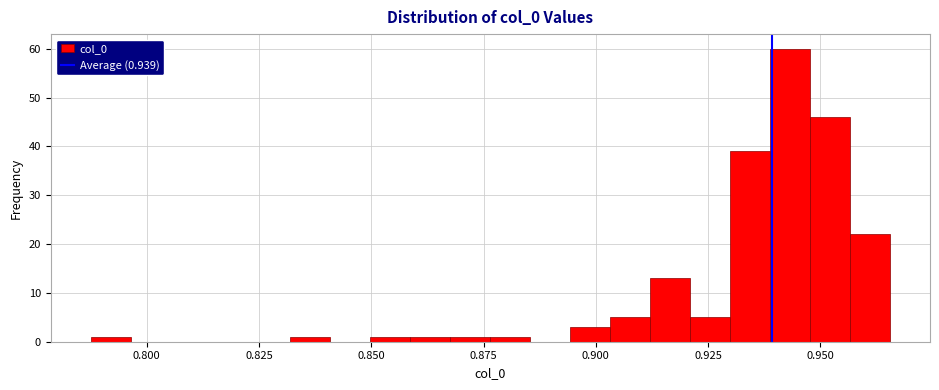

Around what value on the x-axis is the tallest bar? Give the approximate position of its centre, as read against the axis.

0.945